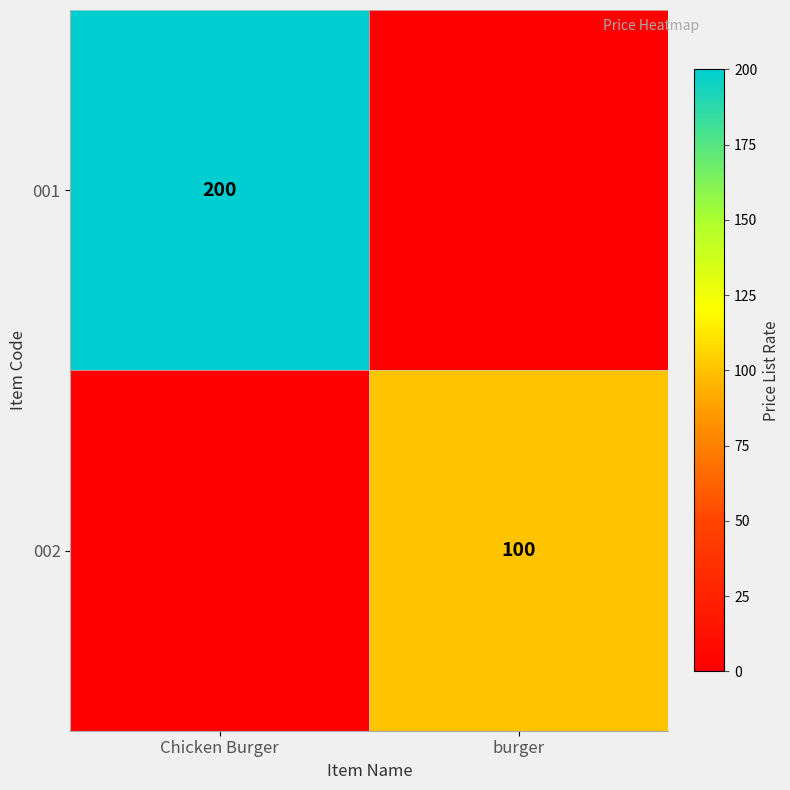

Is the value of 001 at Chicken Burger greater than the value of 002 at burger?

Yes